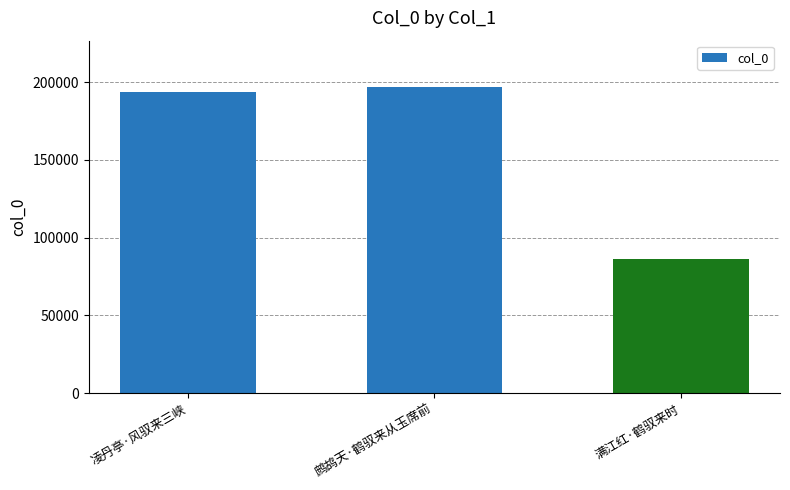

How many data points are less than 193844?

1